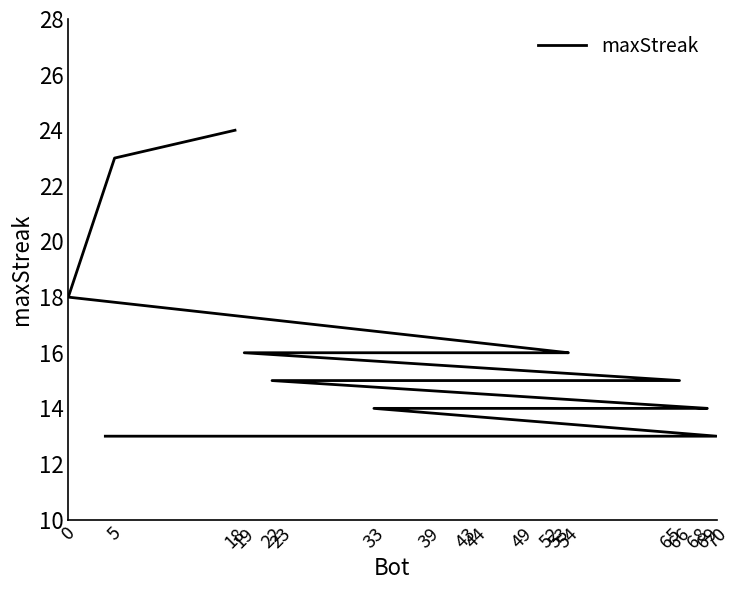

The chart shows a value of 19 at 68. True or false?

False